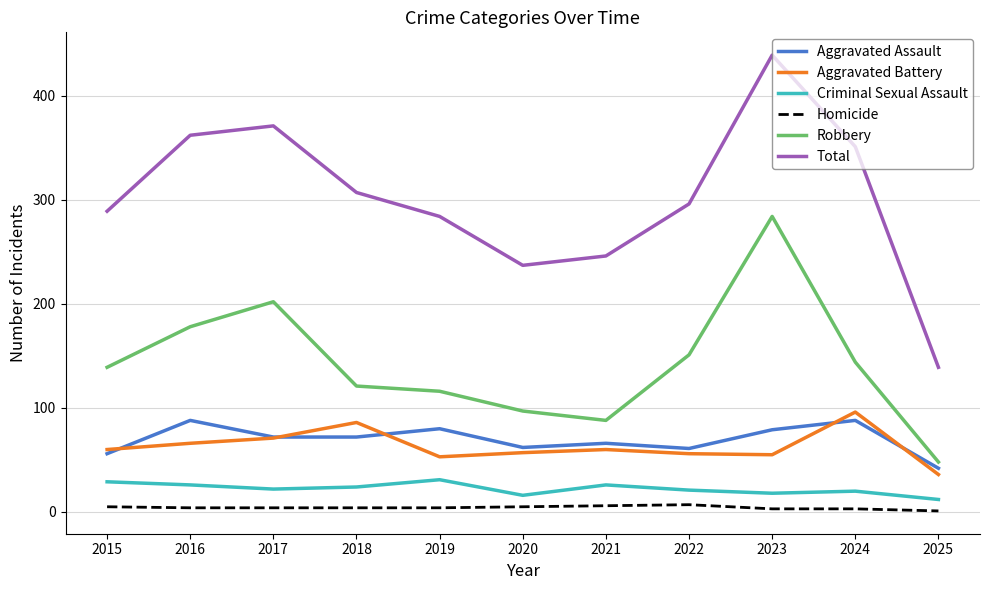

The value of Robbery at 2024 is 144. True or false?

True